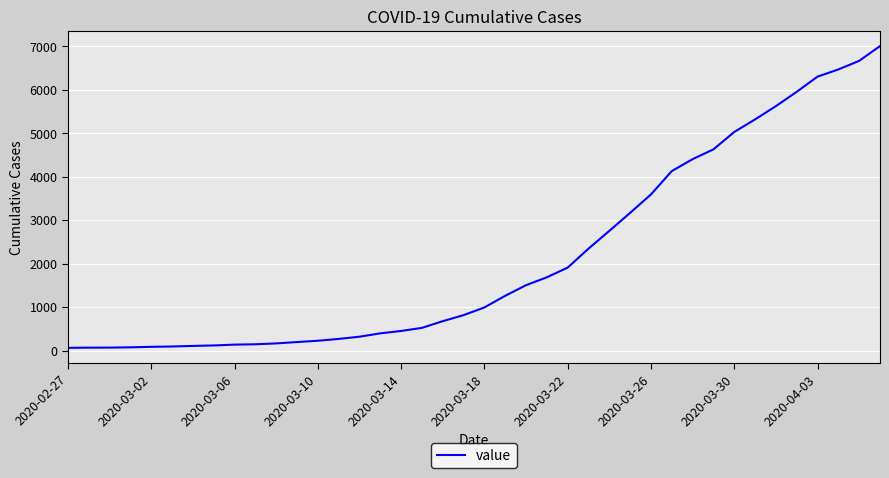

Does the chart have visible grid lines?

Yes